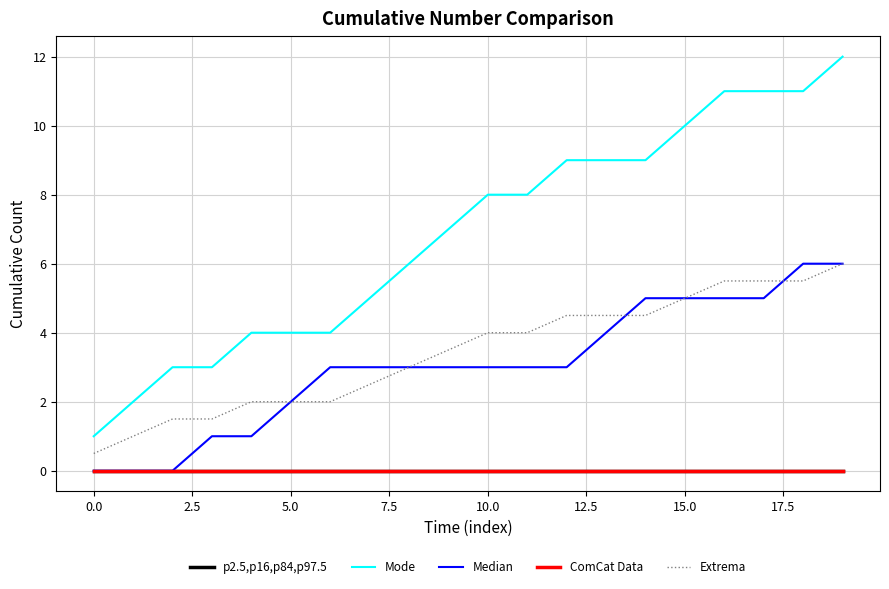

What is the label of the 7th point from the right?

13